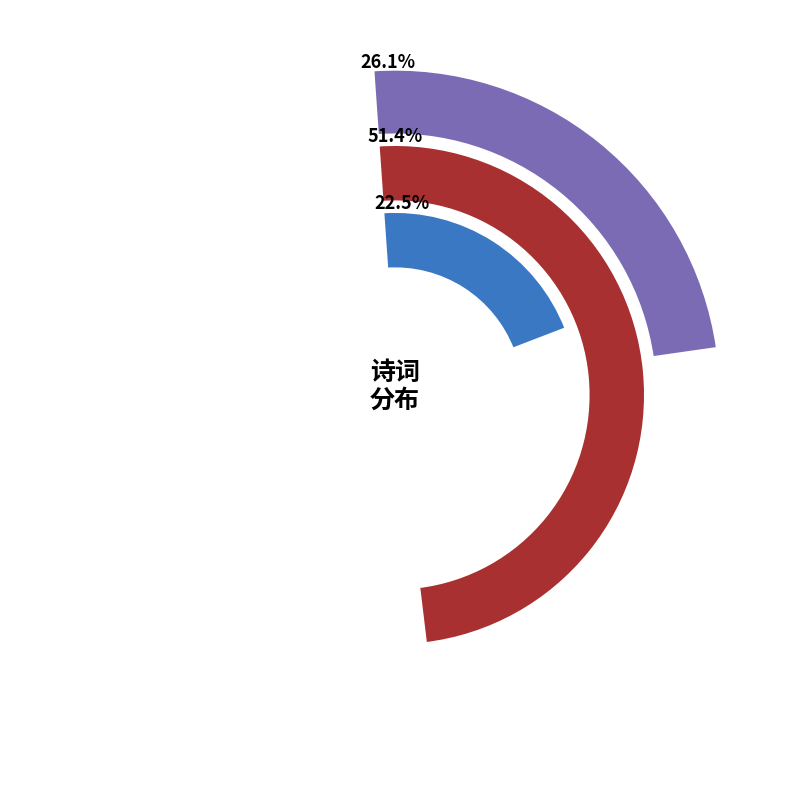

Which category has the smallest portion of the pie?

和皇甫子浚韵送周以言